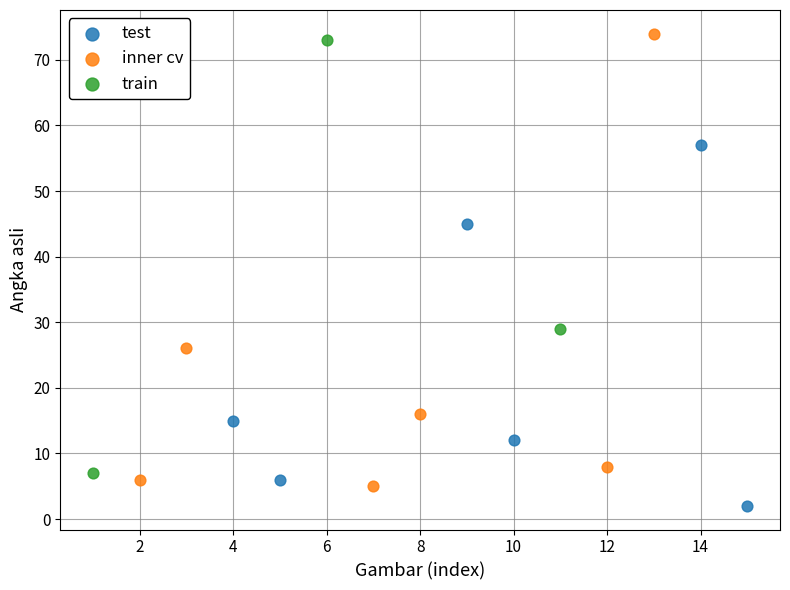

What are all the series names shown in the legend?

test, inner cv, train